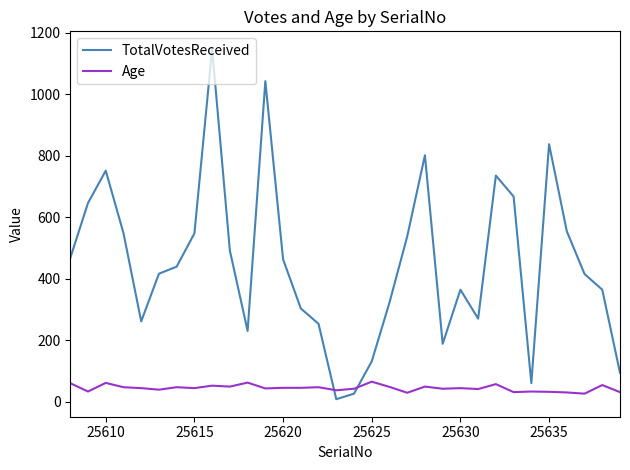

True or false: TotalVotesReceived and Age intersect in this chart.

True